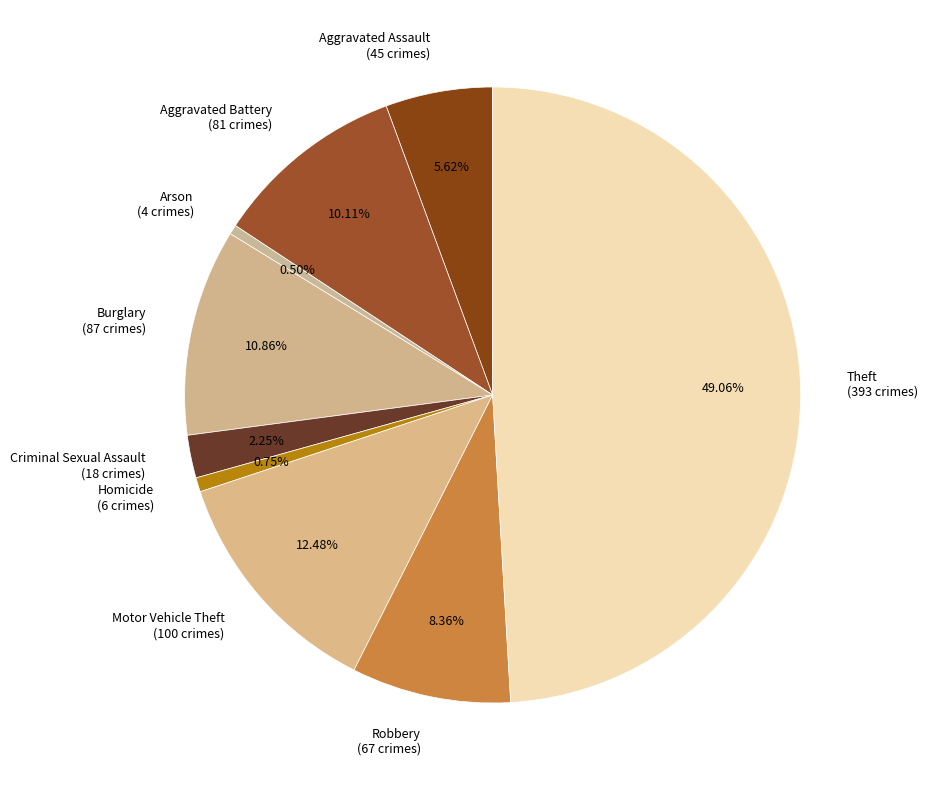

To the nearest percent, what is the average slice percentage?

11%